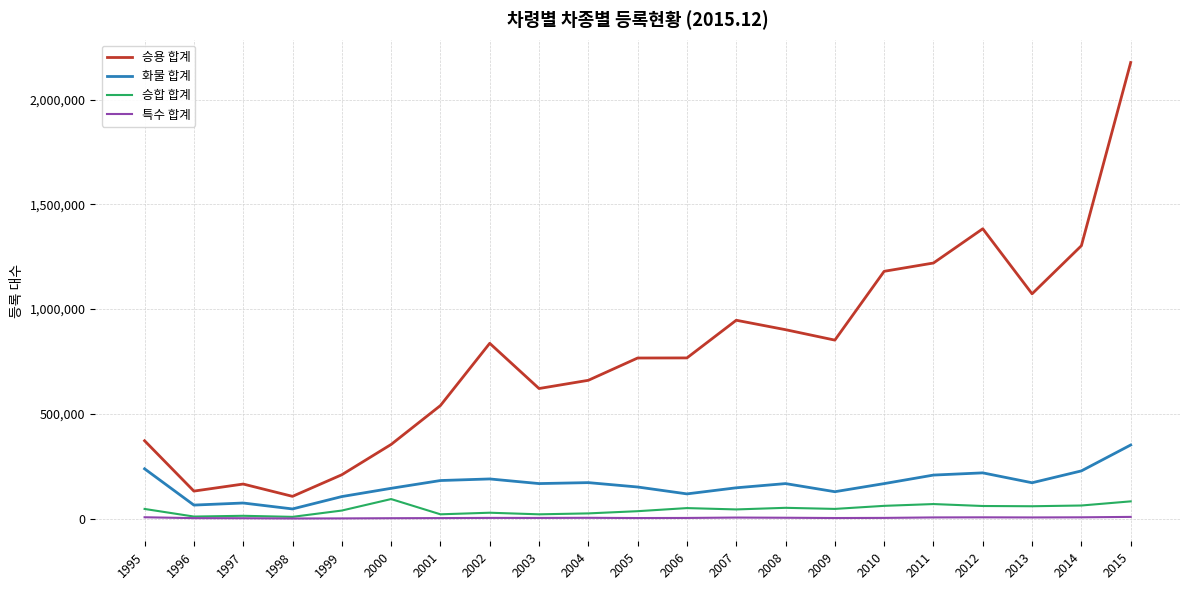

What is the difference between the maximum and minimum values in the 승합 합계 series?

84945